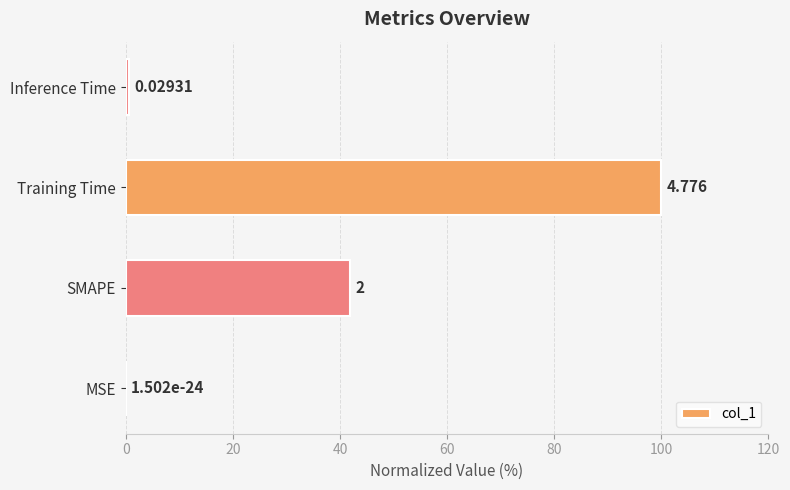

Which category has the highest value across all series?

Training Time